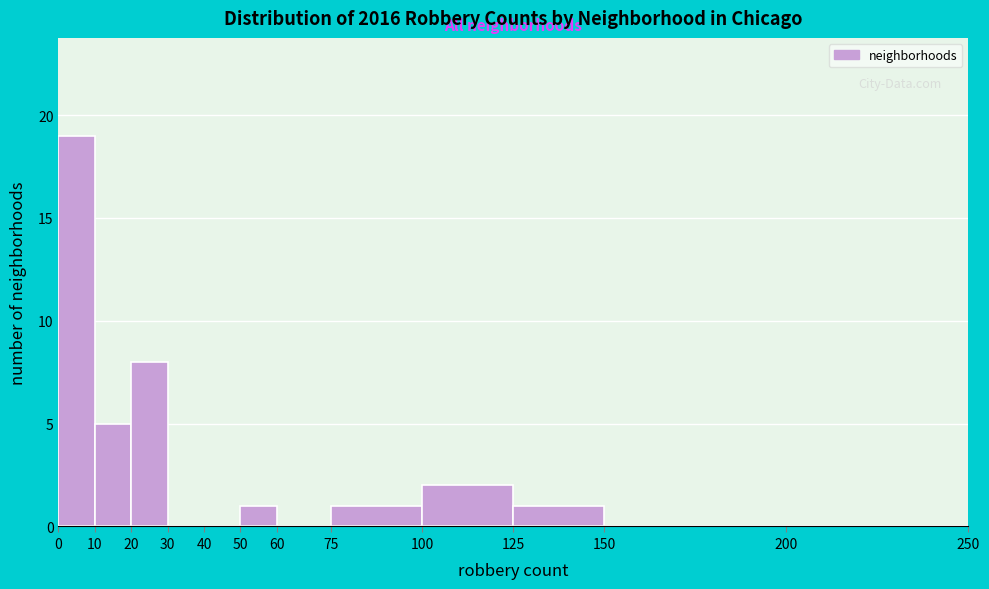

What is the height of the bar covering 0 to 10 on the x-axis? The values are not printed on the chart, so give them approximately, as read against the axis.

19